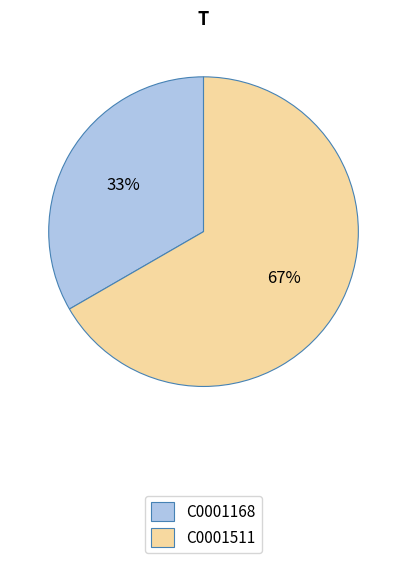

Which category has the smallest portion of the pie?

C0001168